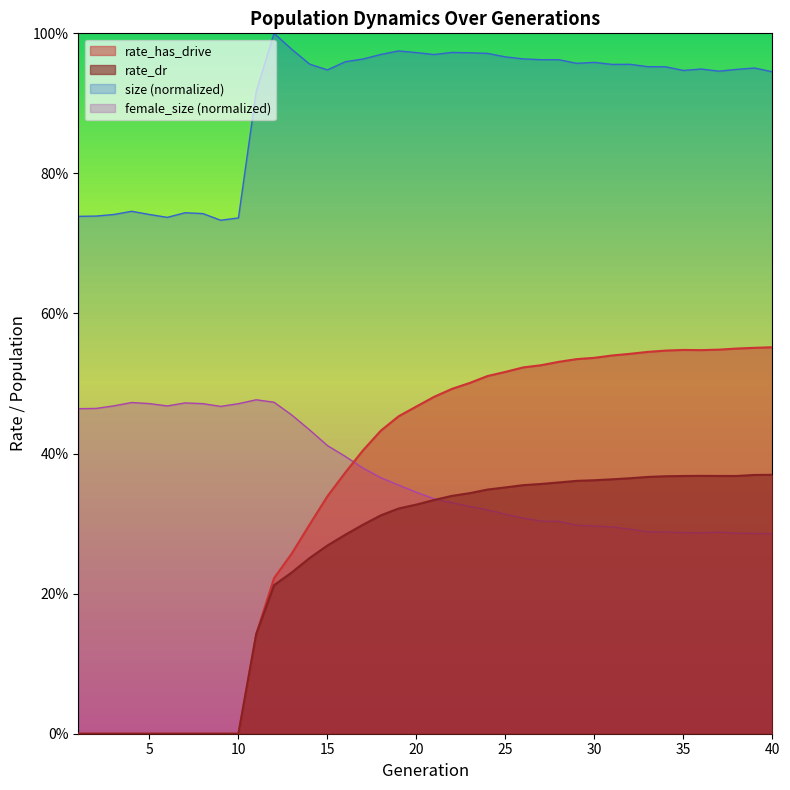

How many categories are shown in the chart?

40